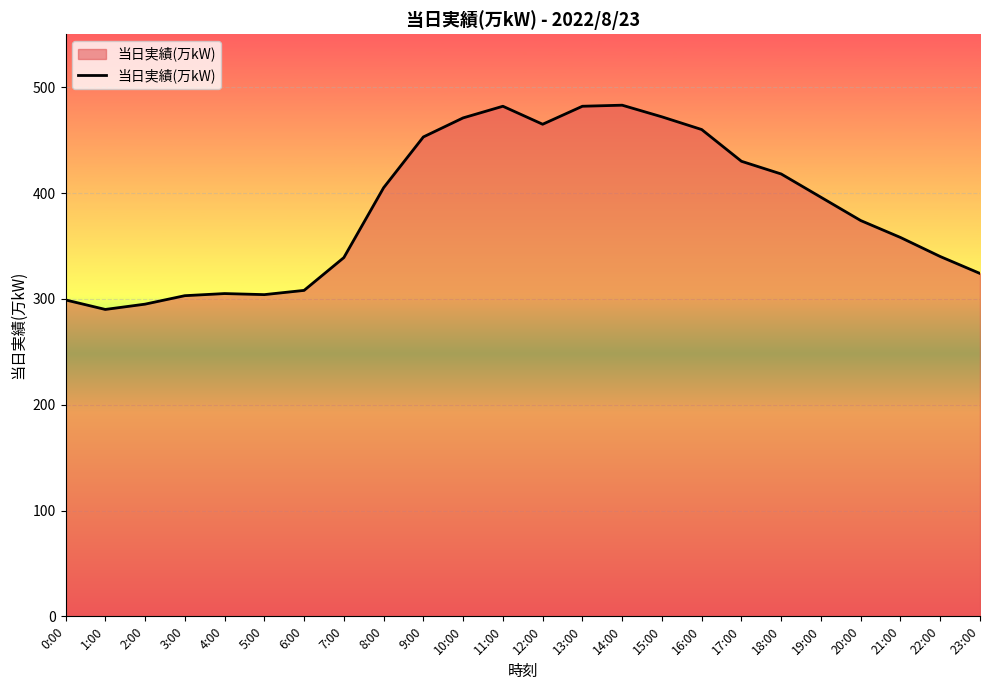

The value at 11:00 is 482. True or false?

True